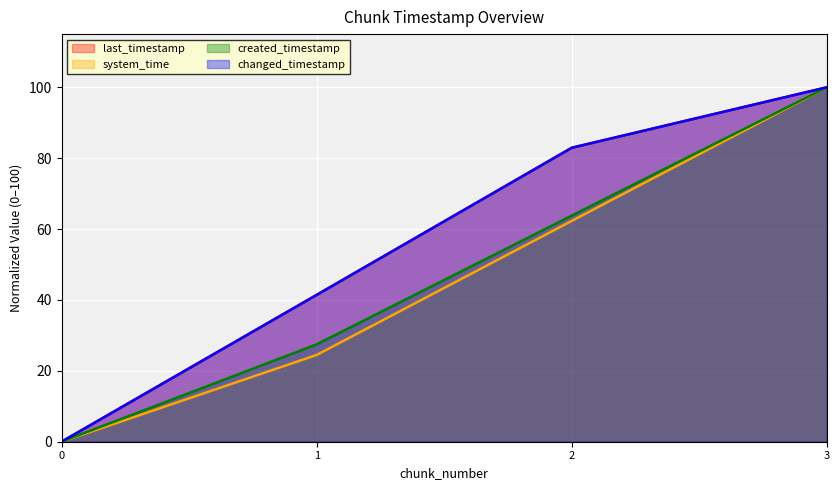

At which category is the sum across all series the highest?

3